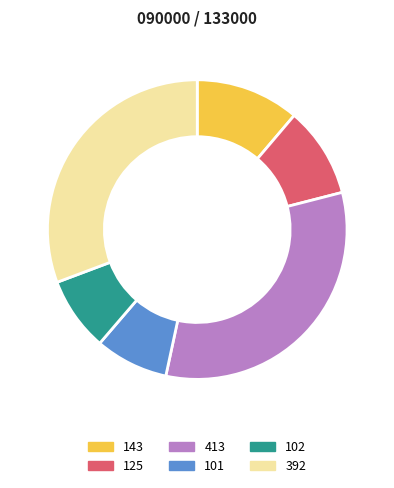

Which has a higher value, 143 or 101?

143